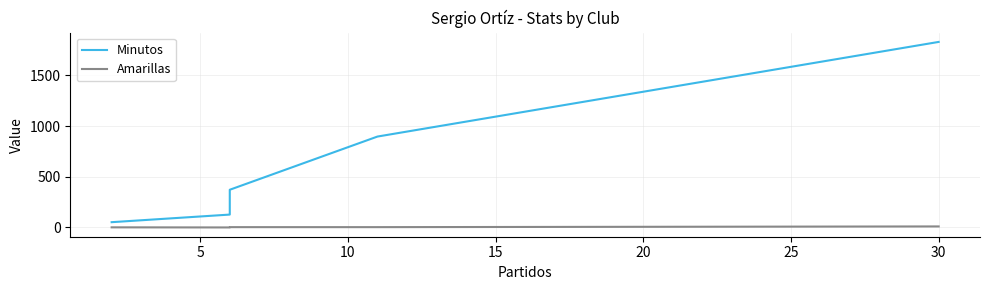

What are all the series names shown in the legend?

Minutos, Amarillas